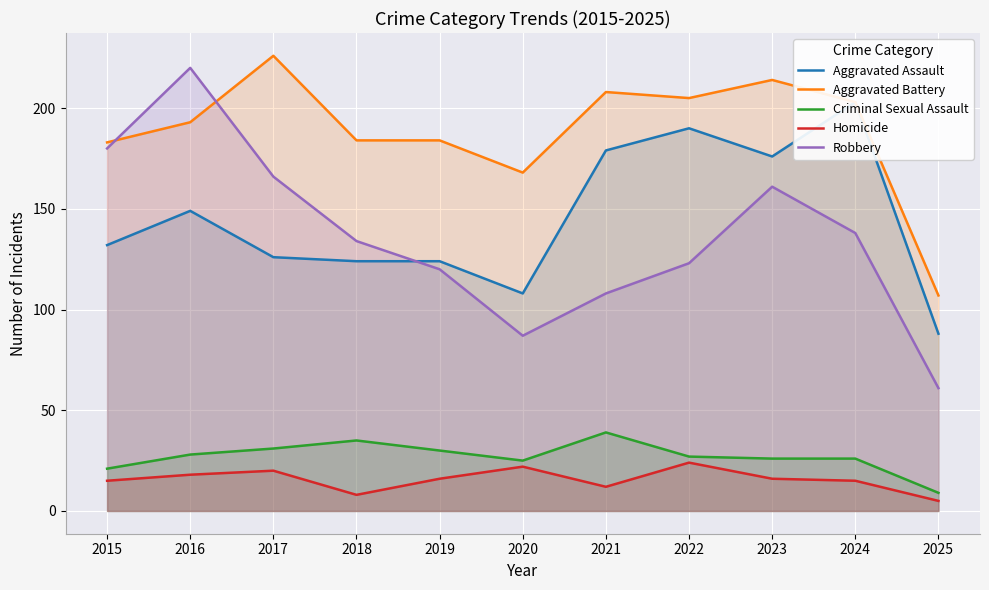

Which series changed the most between 2016 and 2018?

Robbery